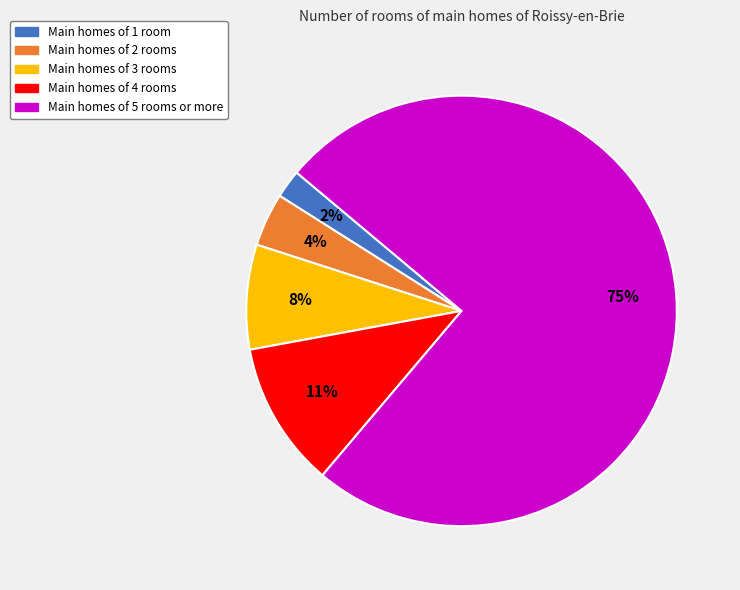

Is there a majority slice in this chart?

Yes